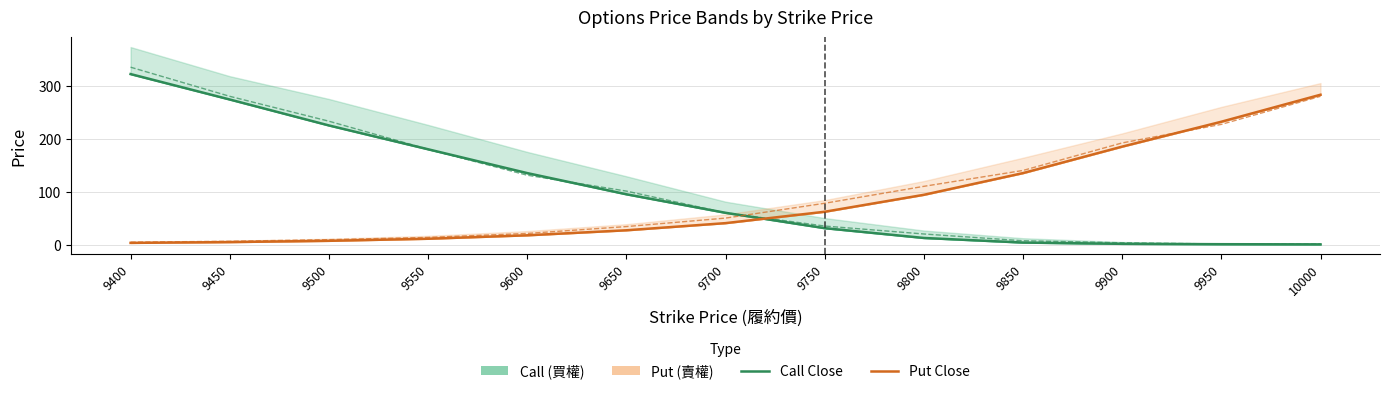

Which series has the largest total across all categories?

Call Open